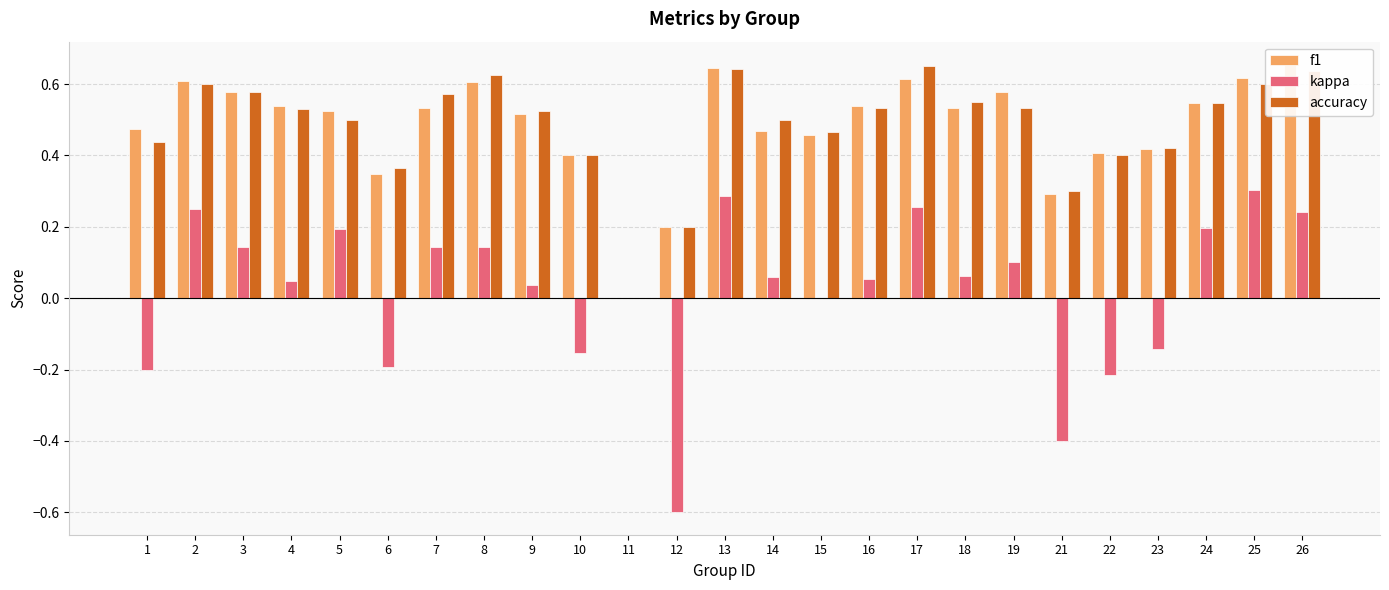

Between 15 and 6, which is larger?

15